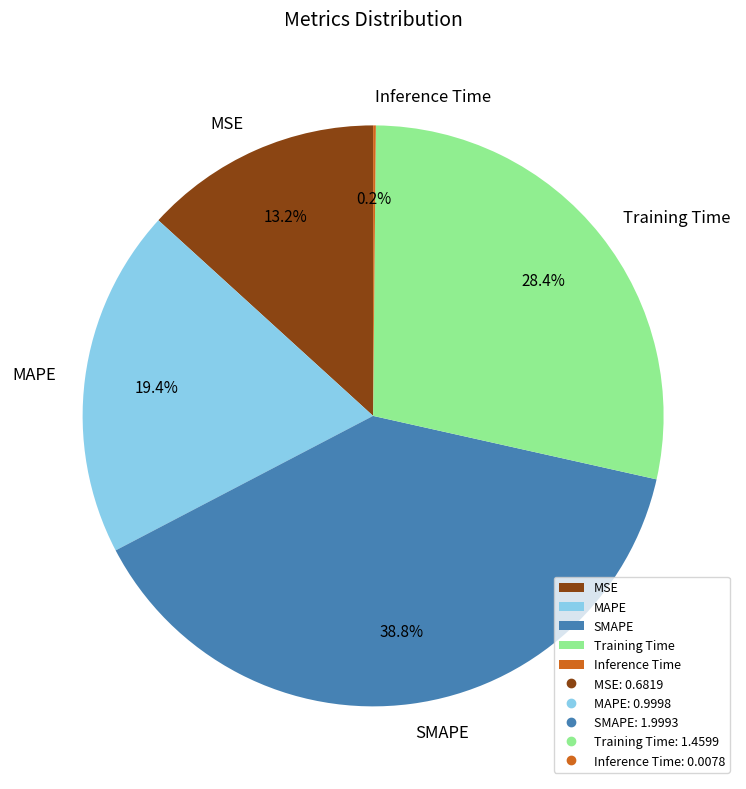

Is there a majority slice in this chart?

No